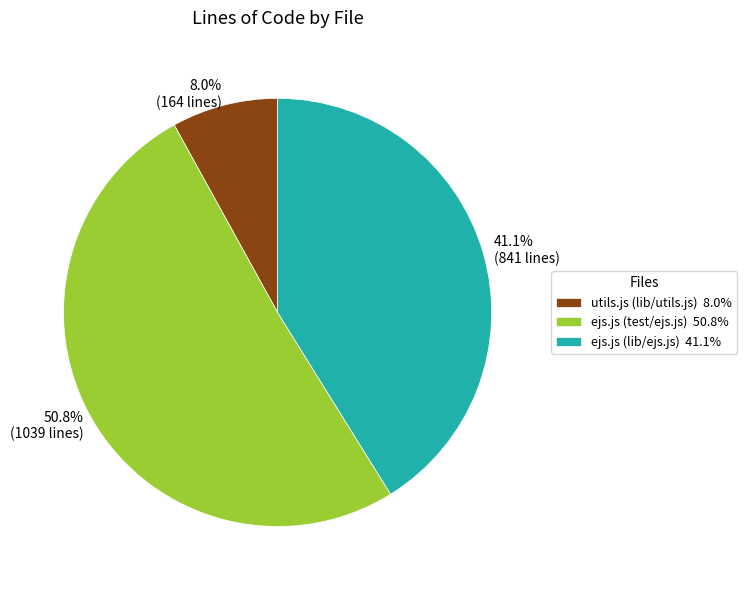

Which has a higher value, ejs.js (test/ejs.js) or ejs.js (lib/ejs.js)?

ejs.js (test/ejs.js)